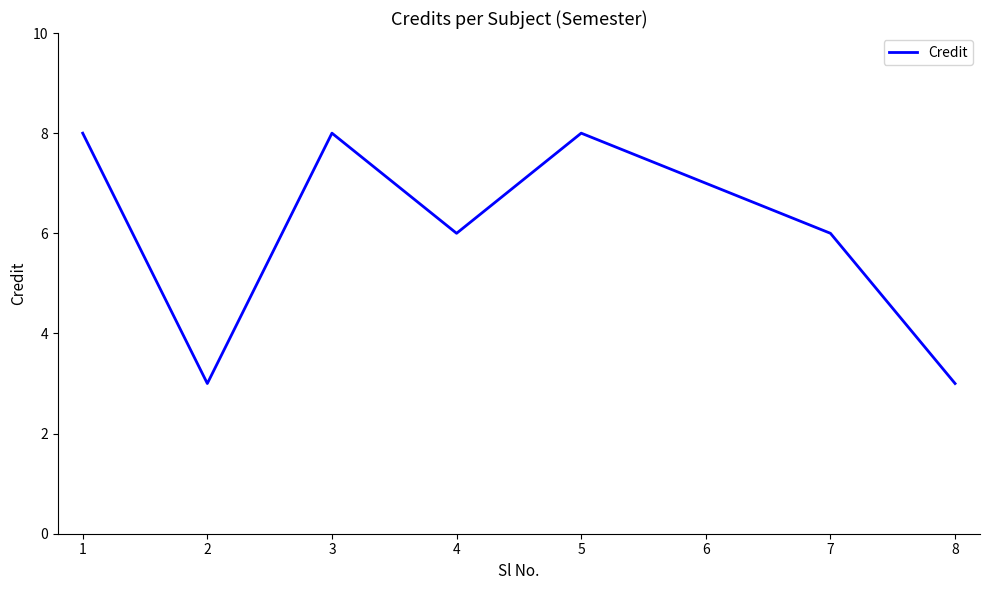

The chart shows a value of 8 at 4. True or false?

False